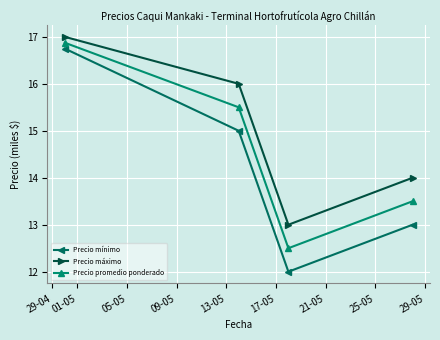

List the series in order of their overall mean, highest first.

Precio máximo, Precio promedio ponderado, Precio mínimo